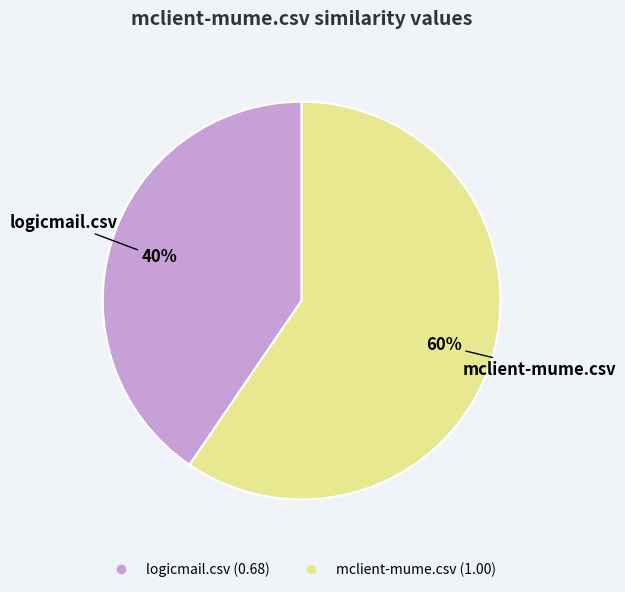

Rank the categories by value from highest to lowest.

mclient-mume.csv, logicmail.csv